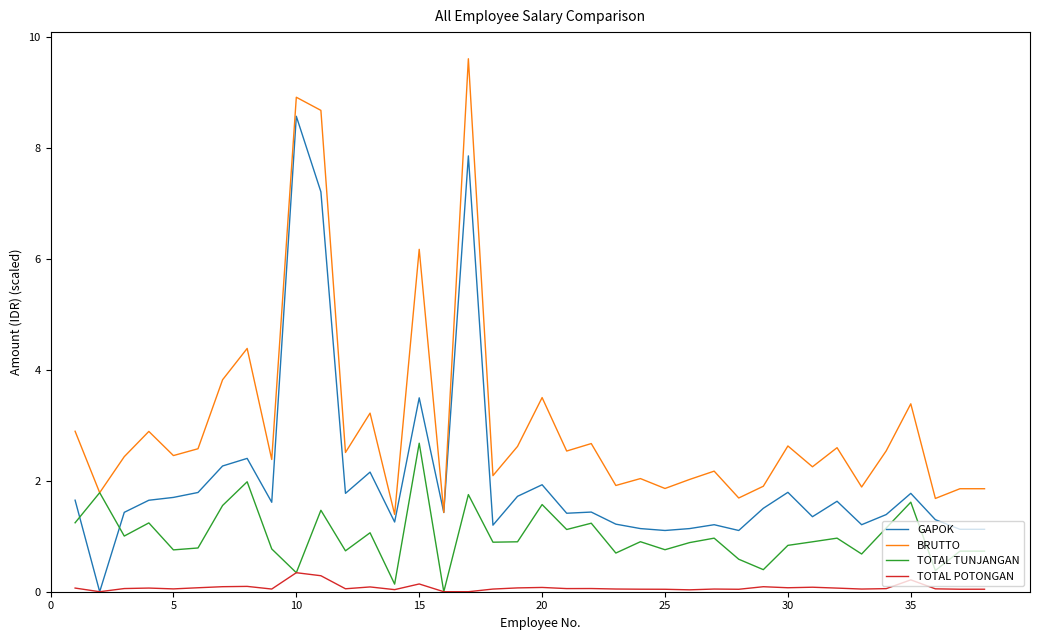

List the series in order of their peak value, highest first.

BRUTTO, GAPOK, TOTAL TUNJANGAN, TOTAL POTONGAN